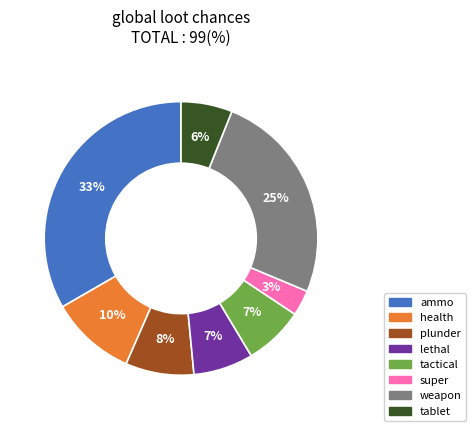

Do health and weapon together represent more than half of the pie?

No